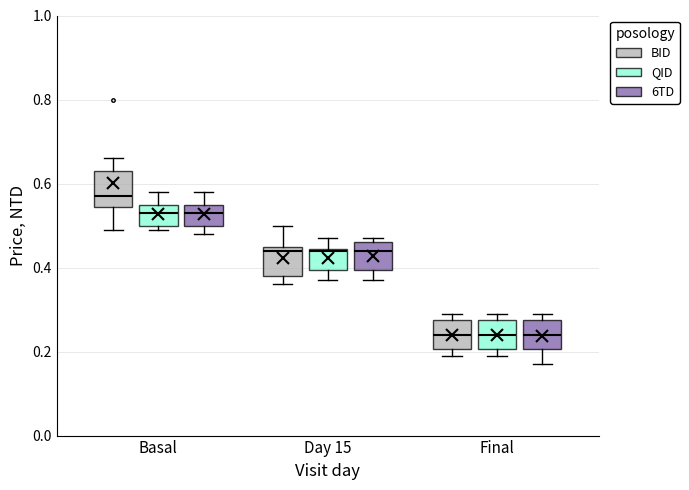

Reading left to right, read every box against the y-axis: the position of its median line, the range the box covers, and the ends of its whiskers. The values are not printed on the chart, so give them approximately, as read against the axis.

Basal (BID): median 0.58, box 0.54 to 0.64, whiskers 0.50 to 0.66
Basal (QID): median 0.54, box 0.50 to 0.56, whiskers 0.50 (just below the box's lower edge) to 0.58
Basal (6TD): median 0.54, box 0.50 to 0.56, whiskers 0.48 to 0.58
Day 15 (BID): median 0.44, box 0.38 to 0.46, whiskers 0.36 to 0.50
Day 15 (QID): median 0.44, box 0.40 to 0.44, whiskers 0.38 to 0.48
Day 15 (6TD): median 0.44, box 0.40 to 0.46, whiskers 0.38 to 0.48
Final (BID): median 0.24, box 0.20 to 0.28, whiskers 0.20 (just below the box's lower edge) to 0.30
Final (QID): median 0.24, box 0.20 to 0.28, whiskers 0.20 (just below the box's lower edge) to 0.30
Final (6TD): median 0.24, box 0.20 to 0.28, whiskers 0.18 to 0.30